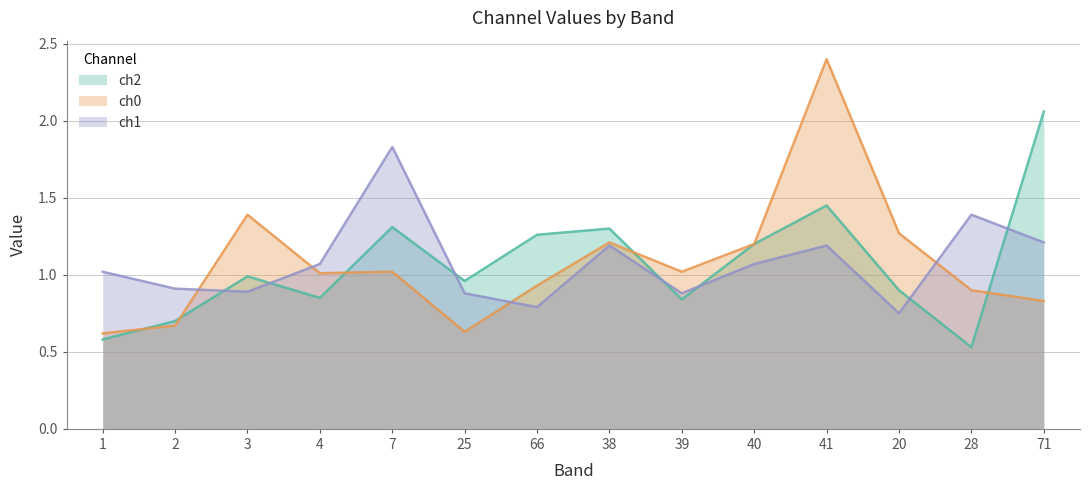

The ch0 series shows 0.5 at 28. True or false?

False